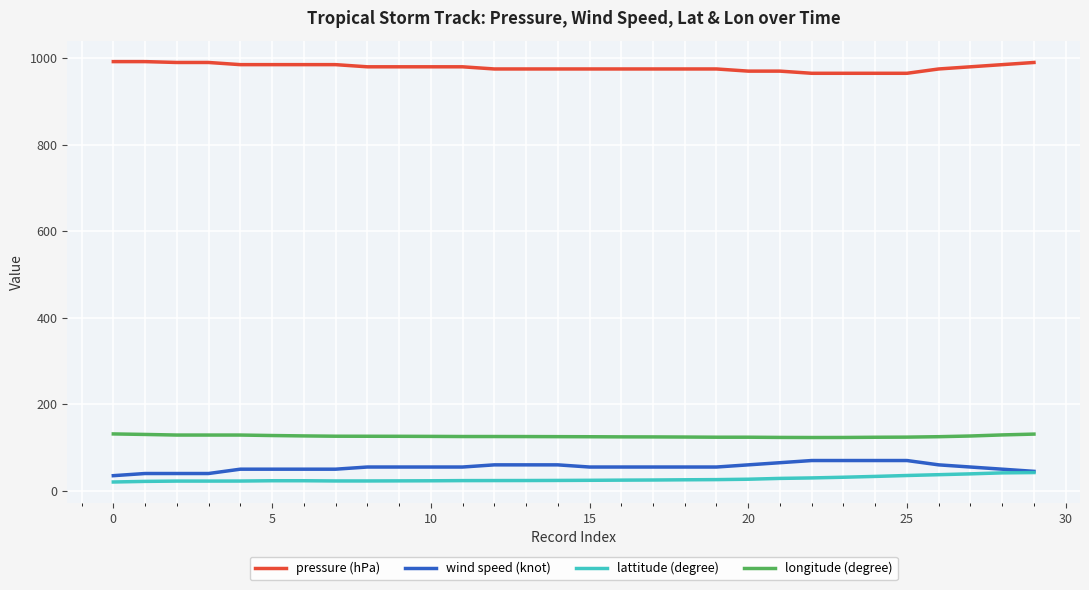

True or false: pressure (hPa) and longitude (degree) intersect in this chart.

False